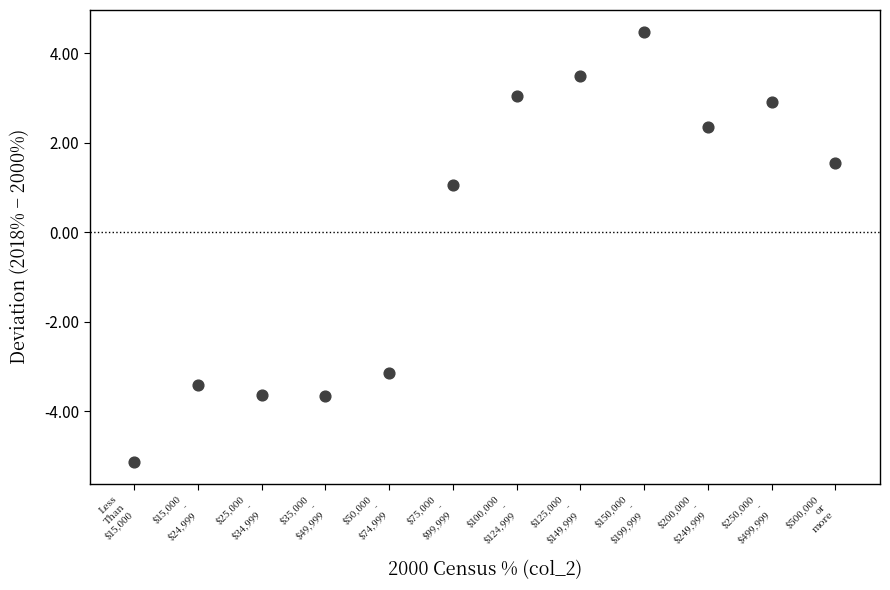

What Y value in the scatter plot is closest to 0?

1.1